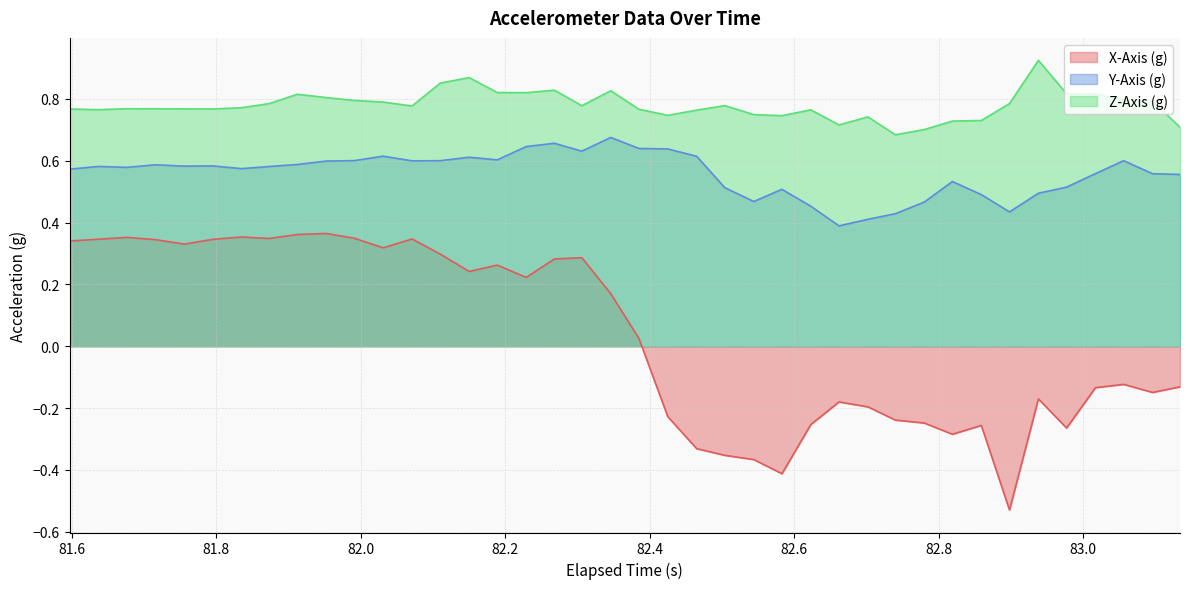

How many values in X-Axis (g) are below zero?

19